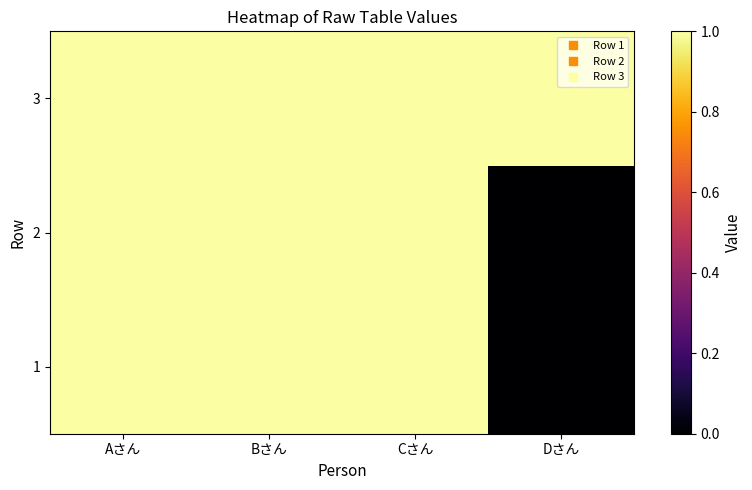

Reading left to right, list all the values displayed in this chart.

1: Aさん=1	Bさん=1	Cさん=1	Dさん=0
2: Aさん=1	Bさん=1	Cさん=1	Dさん=0
3: Aさん=1	Bさん=1	Cさん=1	Dさん=1